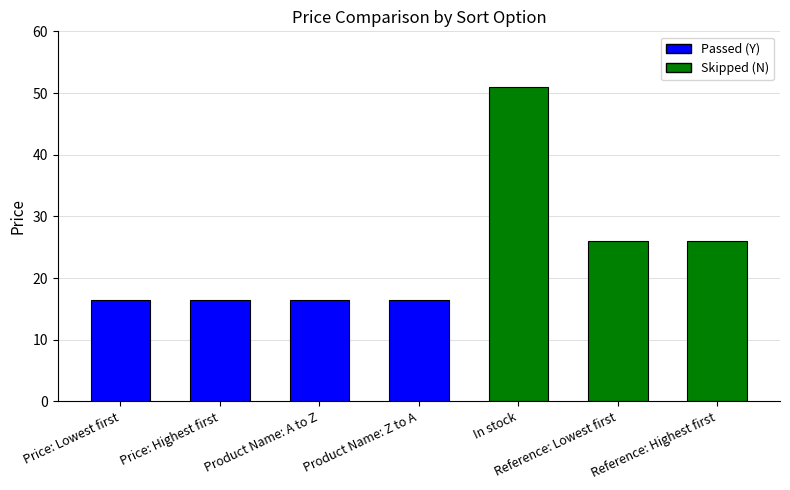

What is the sum of the values at Price: Highest first and Product Name: Z to A?

32.8